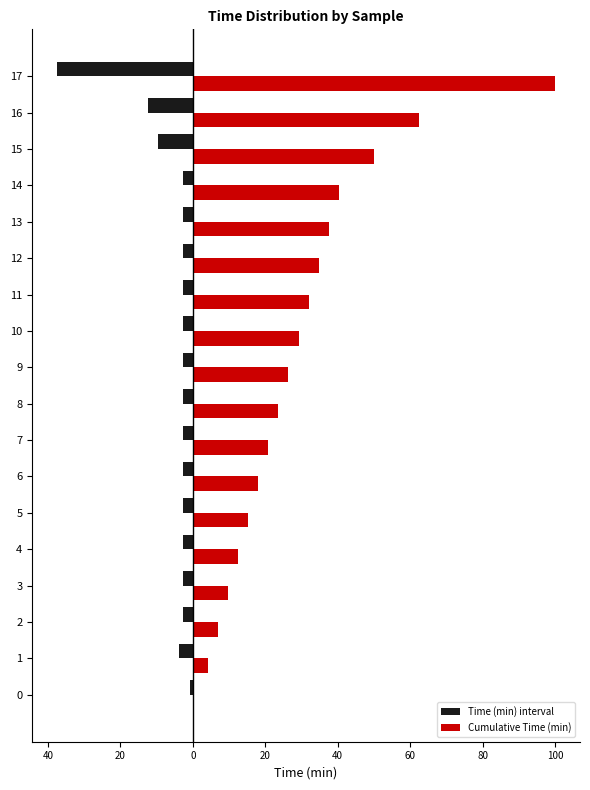

What are all the series names shown in the legend?

Time (min) interval, Cumulative Time (min)